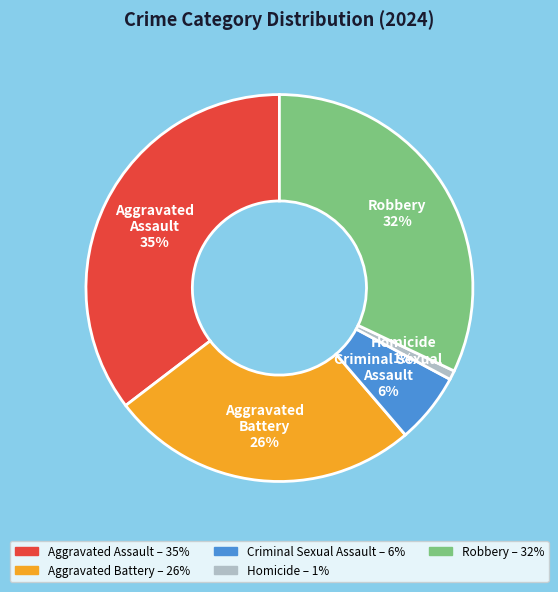

Which category has the biggest portion of the pie?

Aggravated Assault